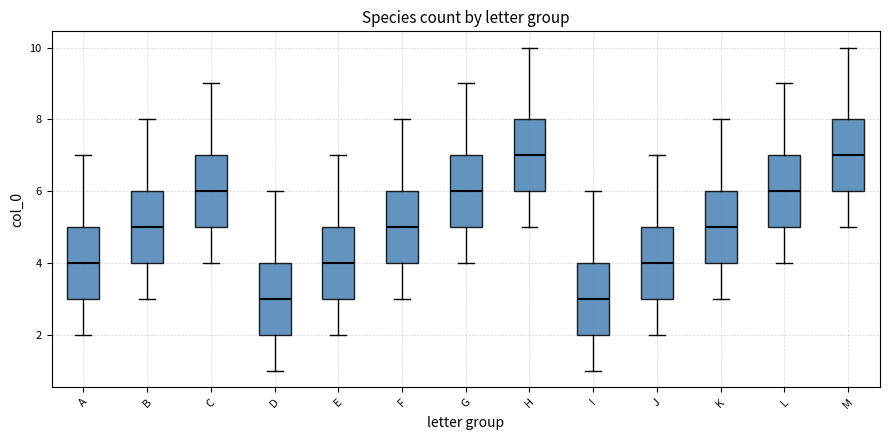

Reading left to right, transcribe this box plot: for each box, give where its median line is, the range the box spans, and where its two whiskers end, as read against the y-axis. The values are not printed on the chart, so give them approximately, as read against the axis.

A: median 4, box 3 to 5, whiskers 2 to 7
B: median 5, box 4 to 6, whiskers 3 to 8
C: median 6, box 5 to 7, whiskers 4 to 9
D: median 3, box 2 to 4, whiskers 1 to 6
E: median 4, box 3 to 5, whiskers 2 to 7
F: median 5, box 4 to 6, whiskers 3 to 8
G: median 6, box 5 to 7, whiskers 4 to 9
H: median 7, box 6 to 8, whiskers 5 to 10
I: median 3, box 2 to 4, whiskers 1 to 6
J: median 4, box 3 to 5, whiskers 2 to 7
K: median 5, box 4 to 6, whiskers 3 to 8
L: median 6, box 5 to 7, whiskers 4 to 9
M: median 7, box 6 to 8, whiskers 5 to 10